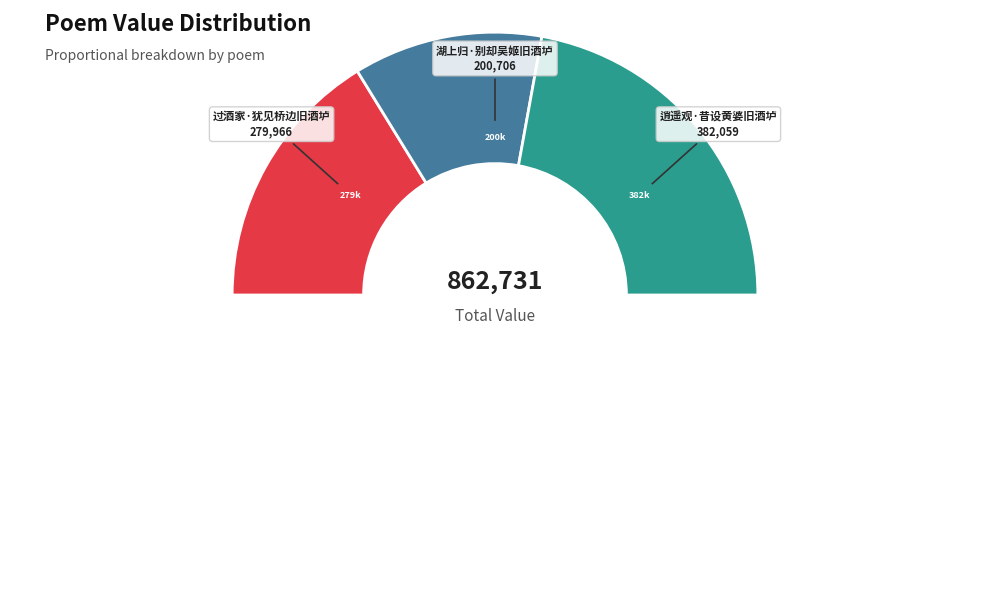

Rank the categories by value from highest to lowest.

逍遥观·昔设黄婆旧酒垆, 过酒家·犹见桥边旧酒垆, 湖上归·别却吴姬旧酒垆